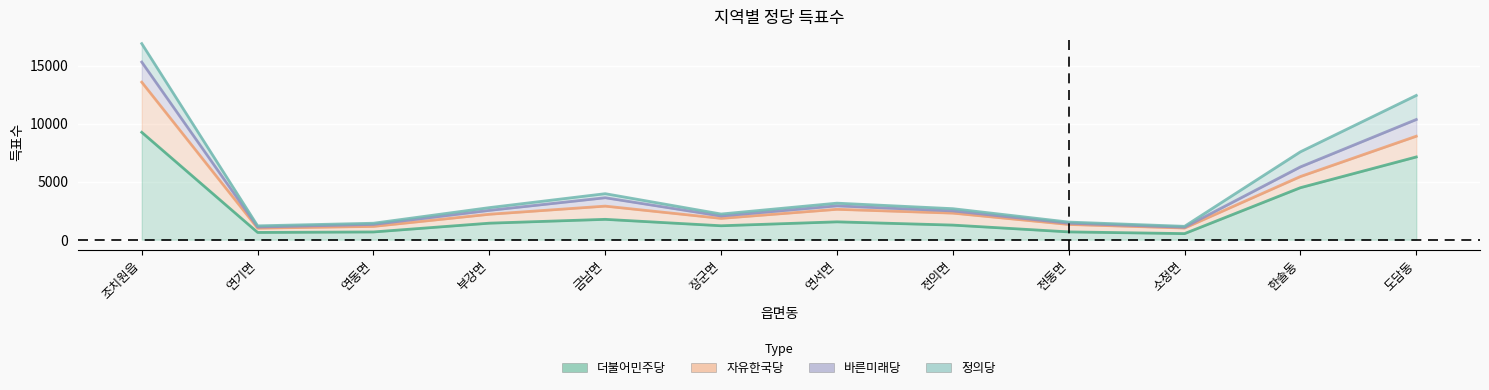

What is the label of the 12th point from the right?

조치원읍